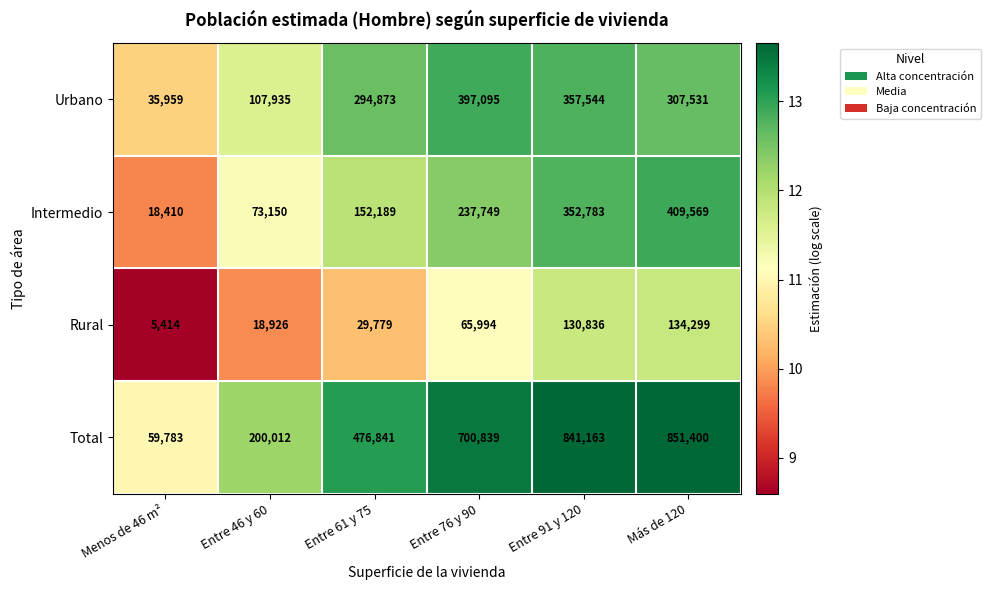

How many categories are shown in the chart?

6